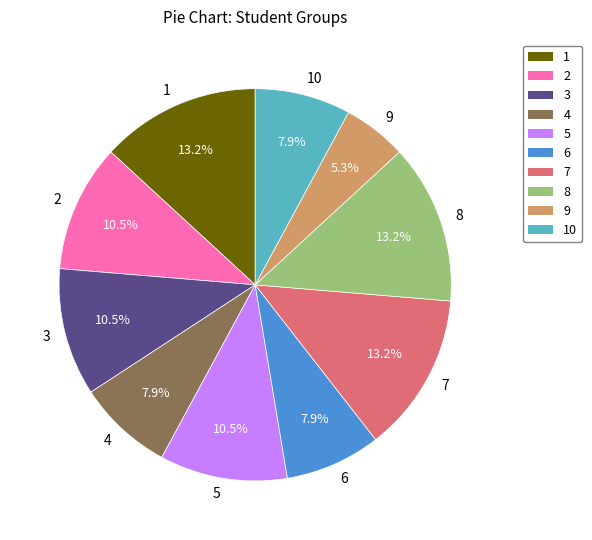

Which has a higher value, 3 or 1?

1